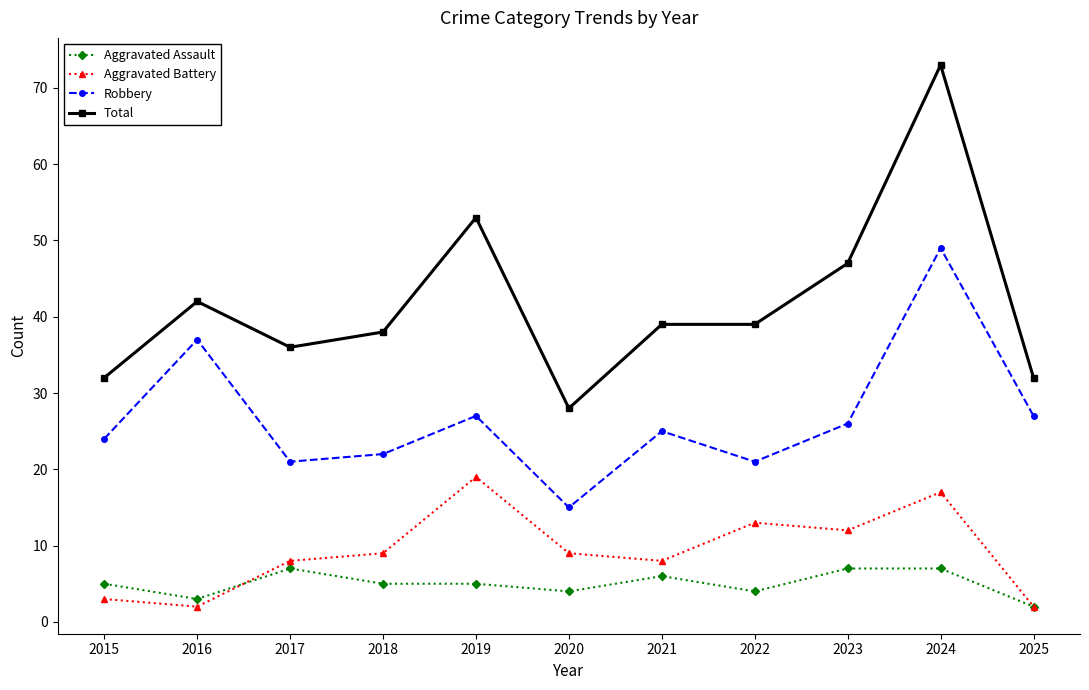

Read the Total value at 2019, to the nearest 10.

50